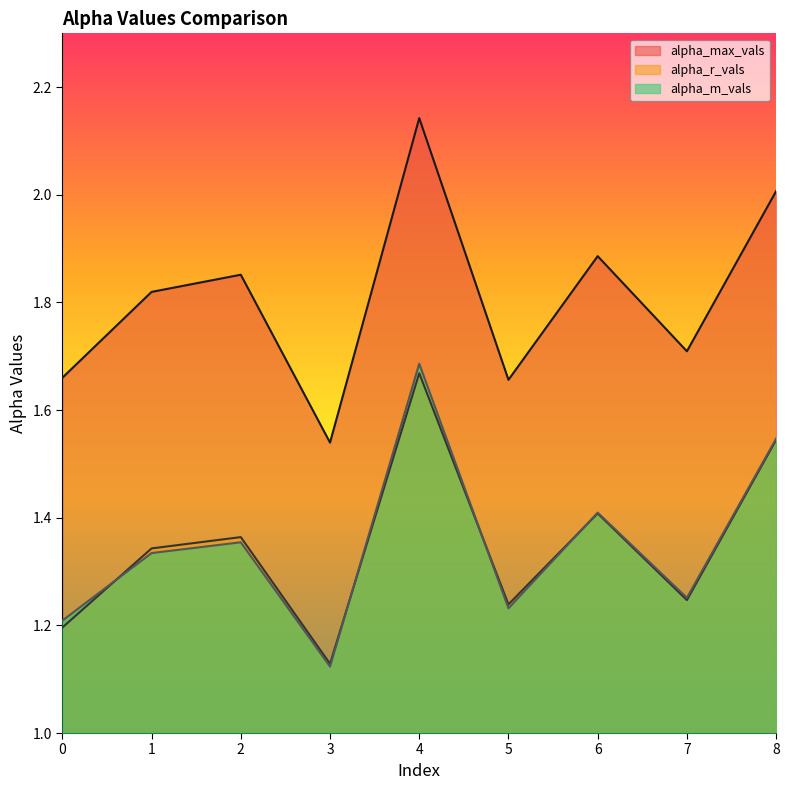

After their last crossing, which series has the higher values: alpha_m_vals or alpha_r_vals?

alpha_m_vals